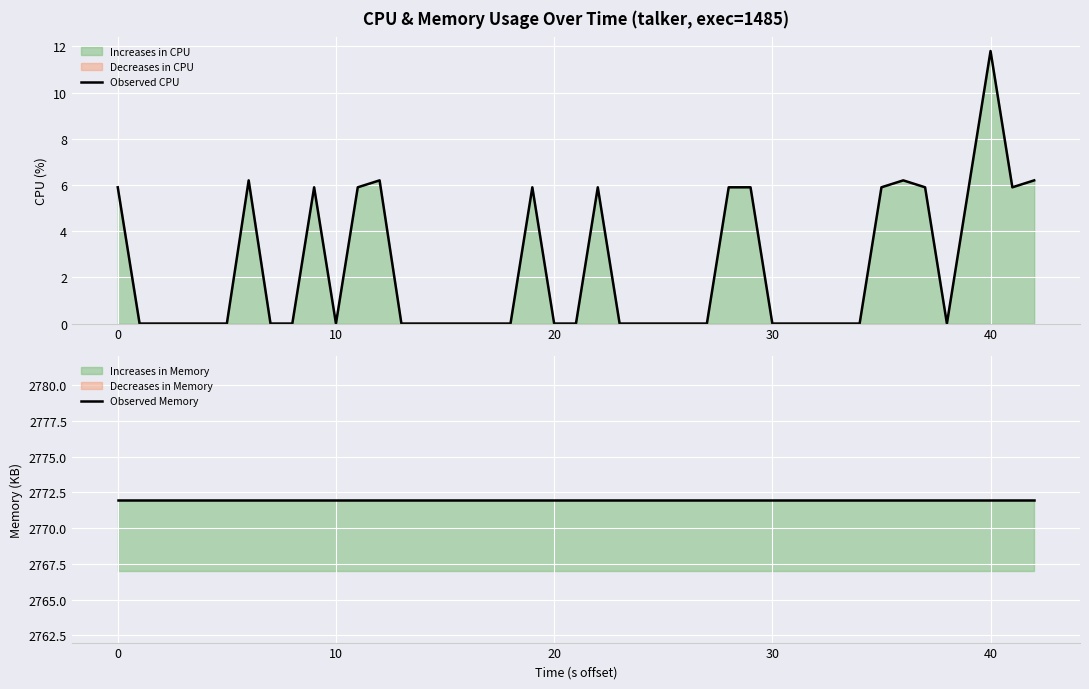

What is the maximum value for Observed CPU?

11.8